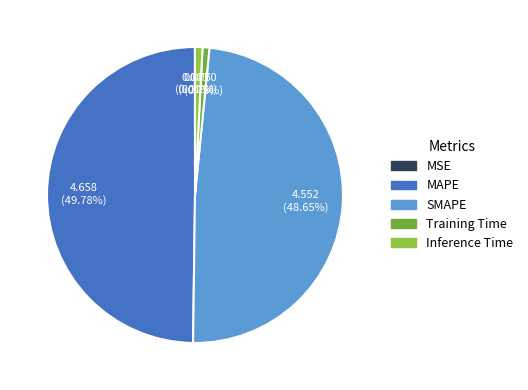

True or false: MSE accounts for 0% of the total.

True